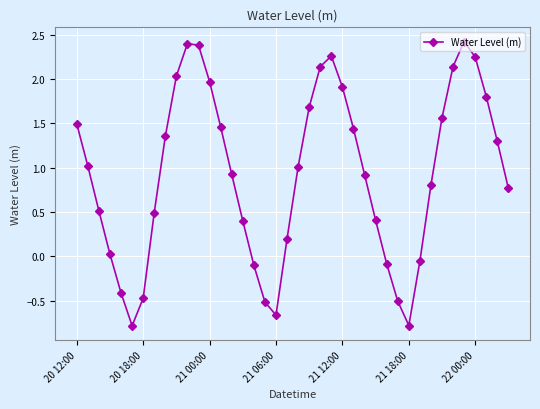

How many interior local peaks (higher than both neighbors) does the data have?

3